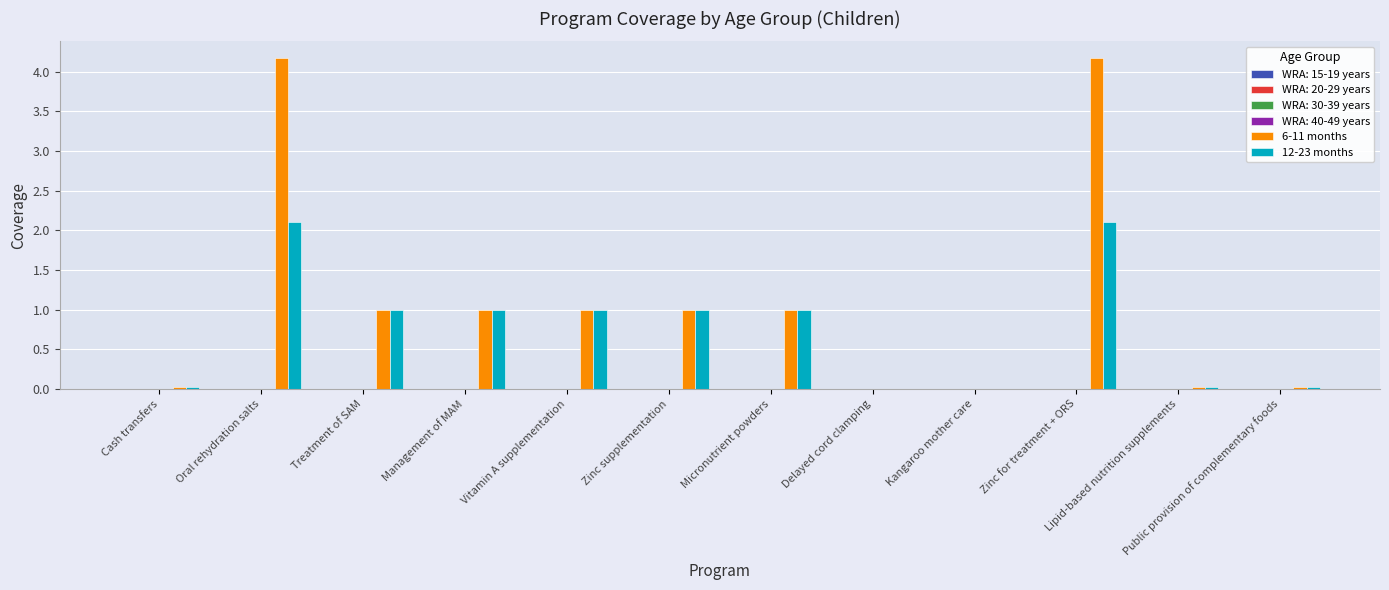

Which series has the largest total across all categories?

6-11 months